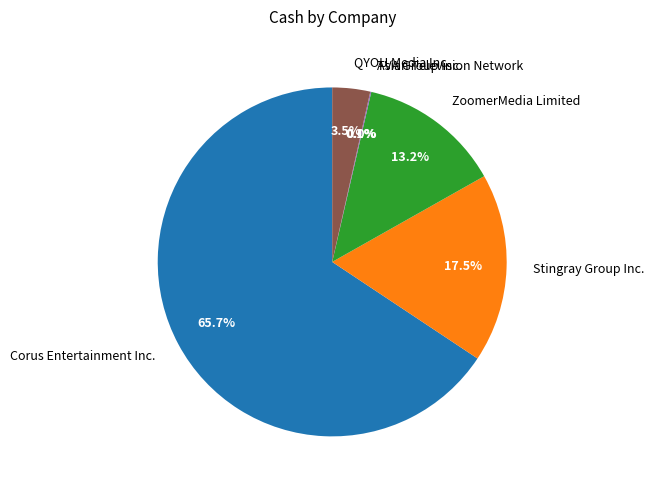

To the nearest percent, what is the difference between the largest and smallest slice percentages?

66%